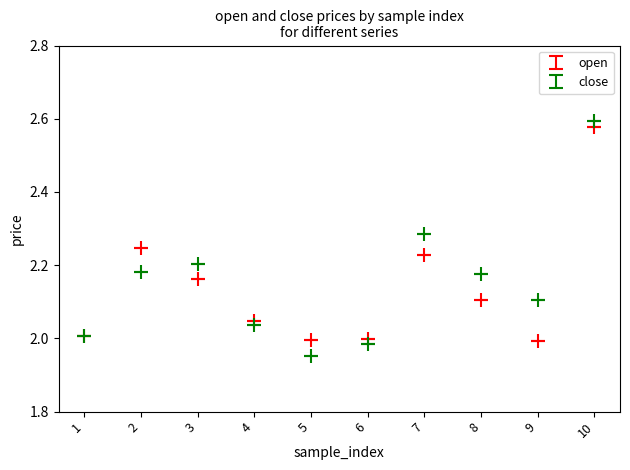

The open series shows 1.1 at 7. True or false?

False